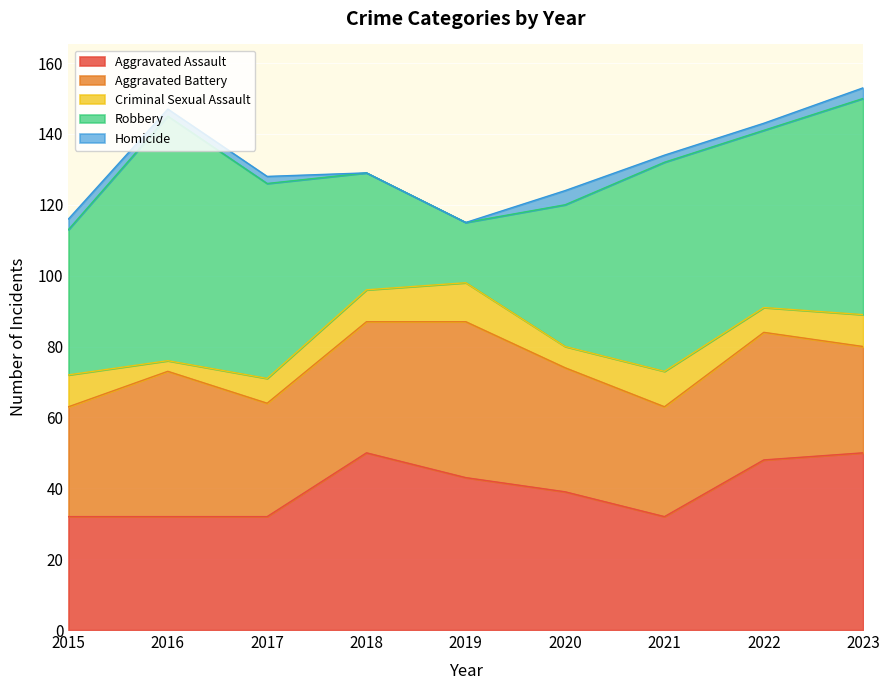

Reading left to right, what are all the values shown in this chart?

Aggravated Assault: 32	32	32	50	43	39	32	48	50
Aggravated Battery: 31	41	32	37	44	35	31	36	30
Criminal Sexual Assault: 9	3	7	9	11	6	10	7	9
Robbery: 41	69	55	33	17	40	59	50	61
Homicide: 3	2	2	0	0	4	2	2	3